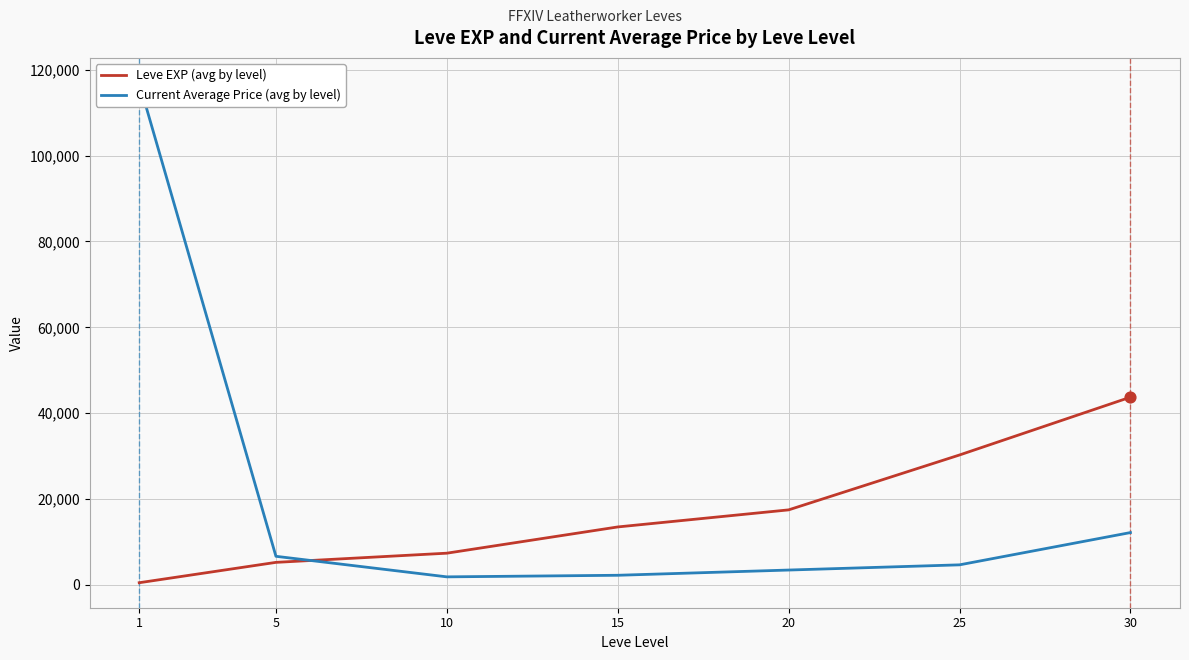

At which category is the sum across all series the highest?

1